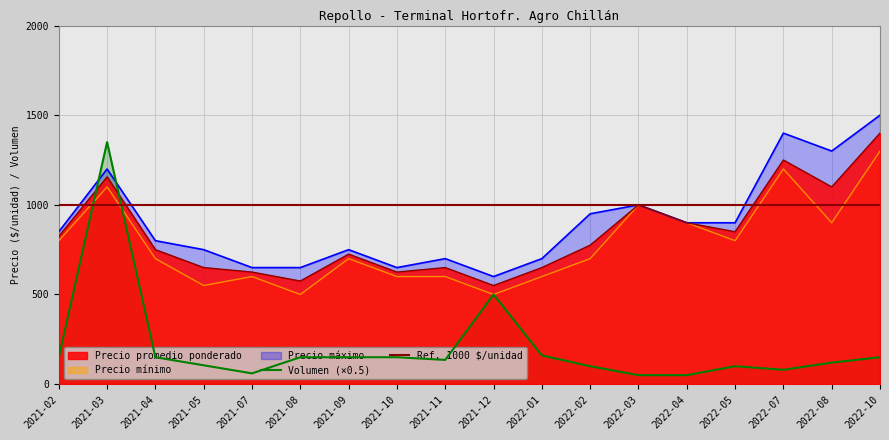

How many data points in Precio mínimo are above 700?

8